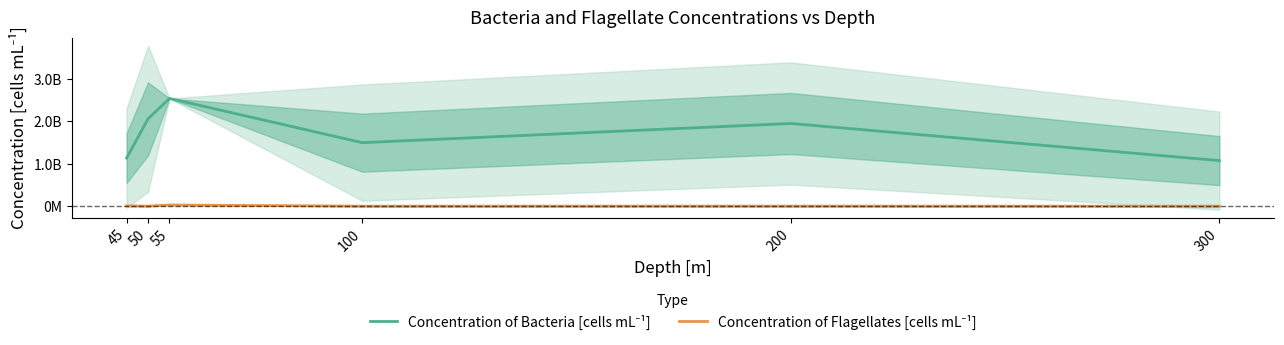

What value does the Concentration of Flagellates [cells mL⁻¹] series have at 55?

29900000.0